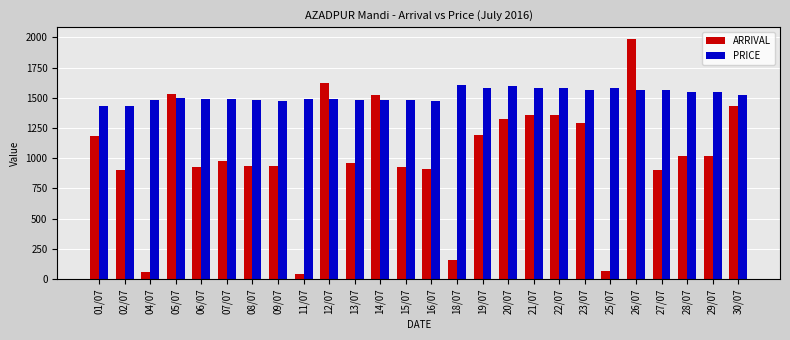

Which series has the largest range (max minus min)?

ARRIVAL